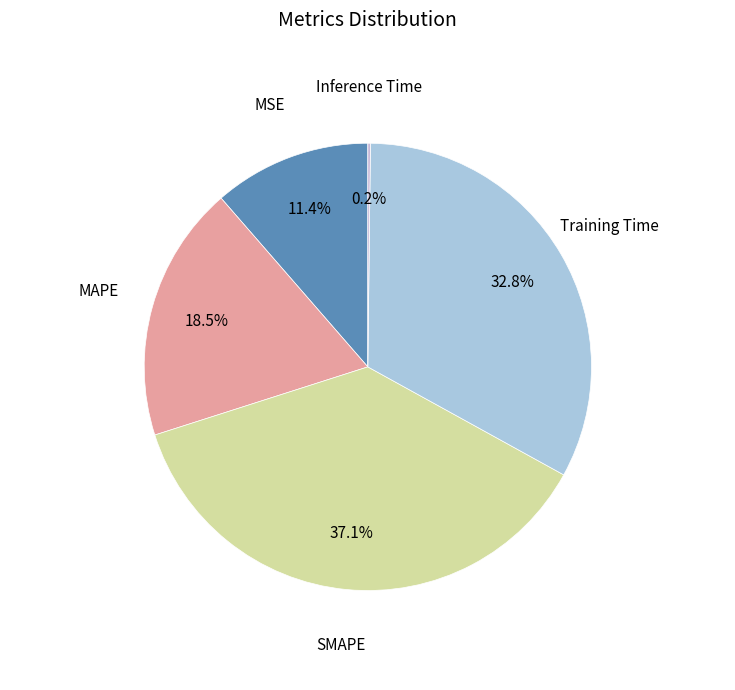

To the nearest percent, what is the average slice percentage?

20%